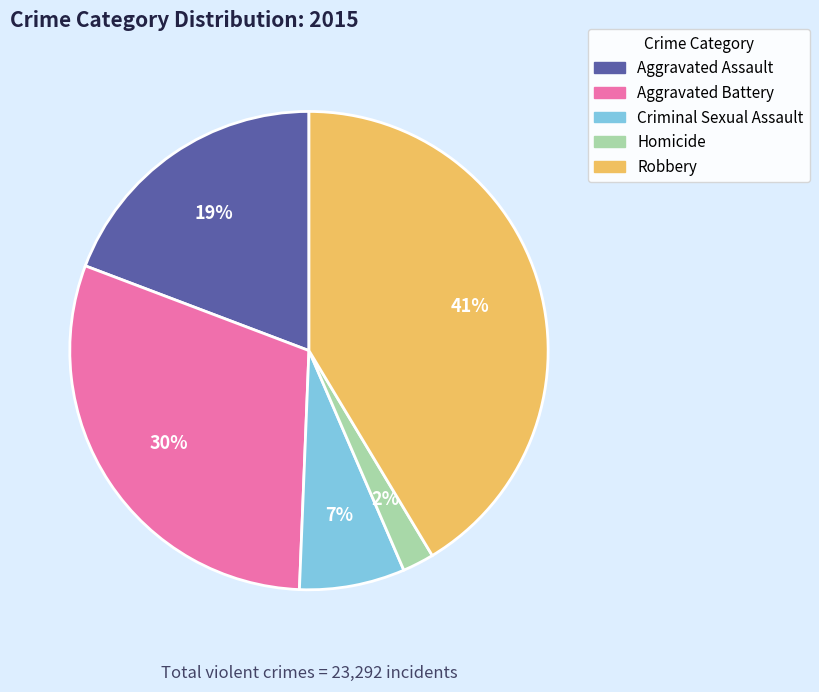

What percentage is the Criminal Sexual Assault slice, to the nearest percent?

7%